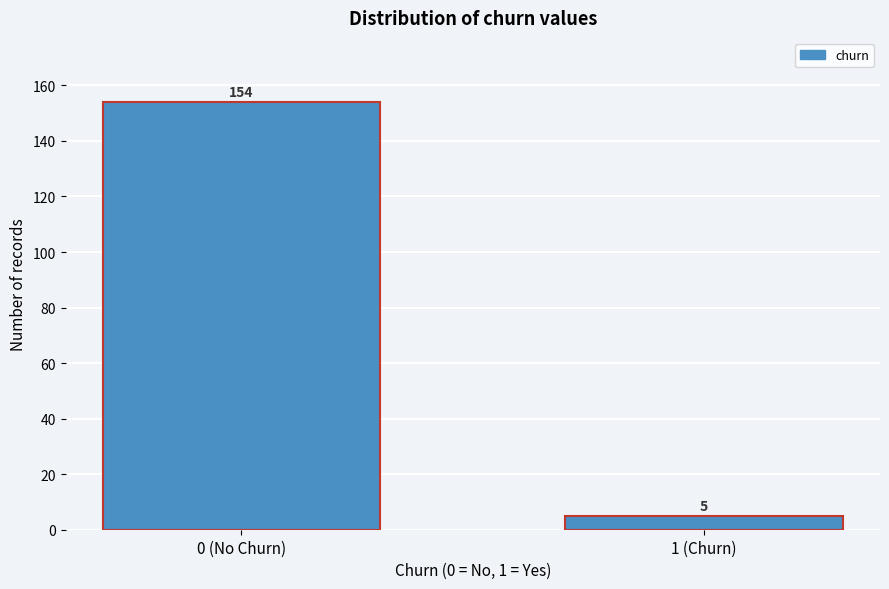

Reading left to right, transcribe all the data shown in this chart.

154	5